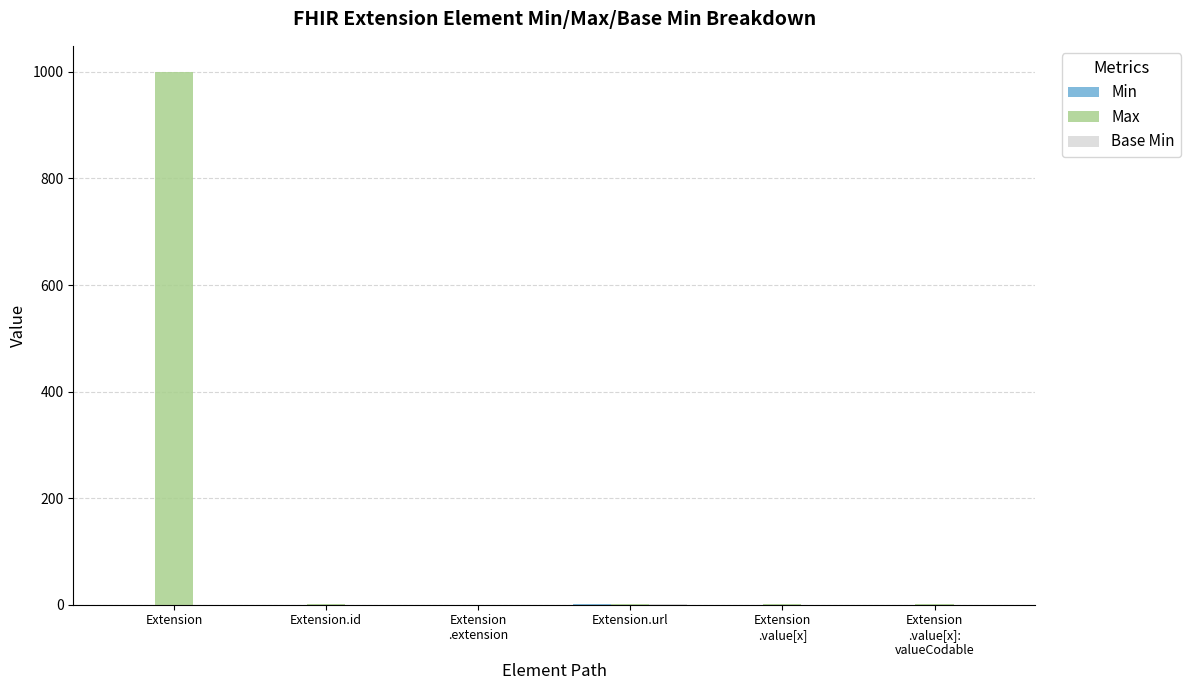

At which category does the chart reach its peak across all series?

Extension